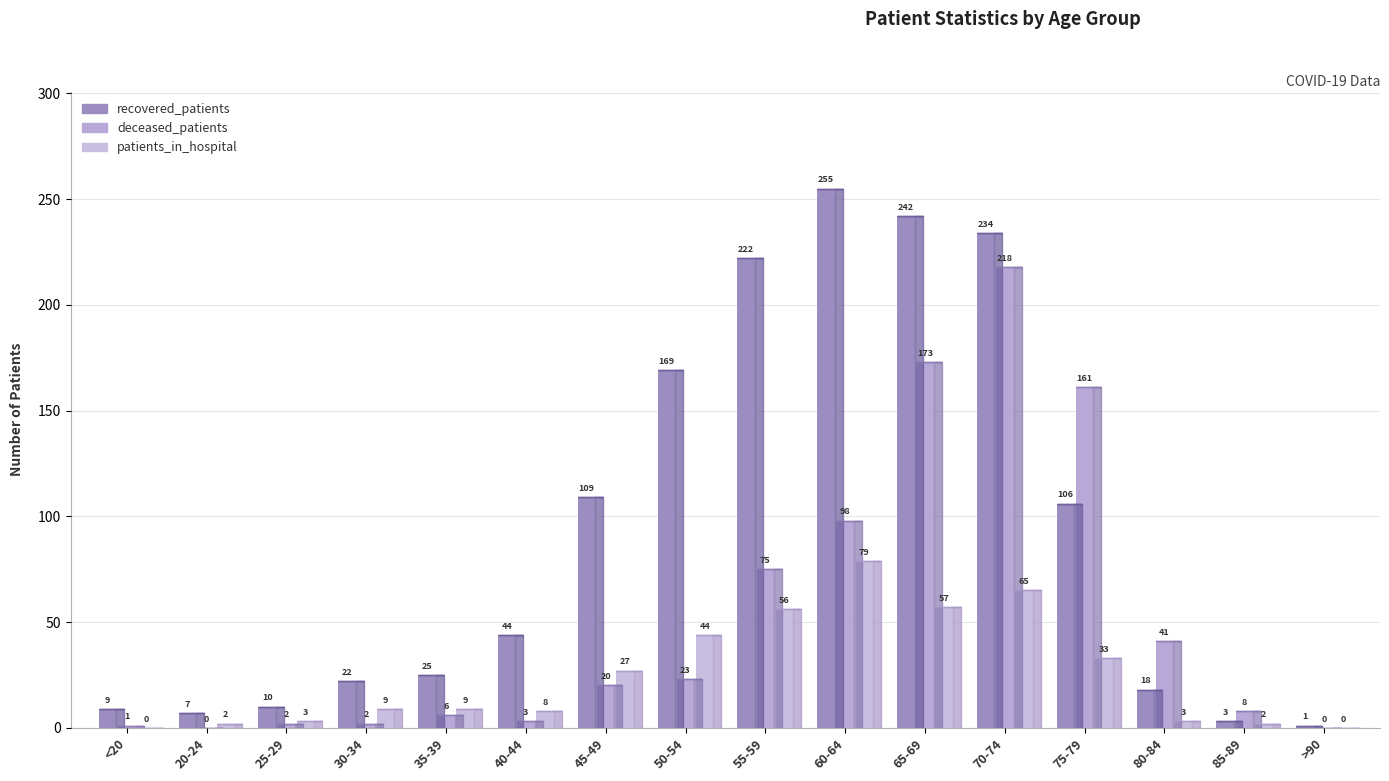

True or false: patients_in_hospital has a value of 3 at 25-29.

True